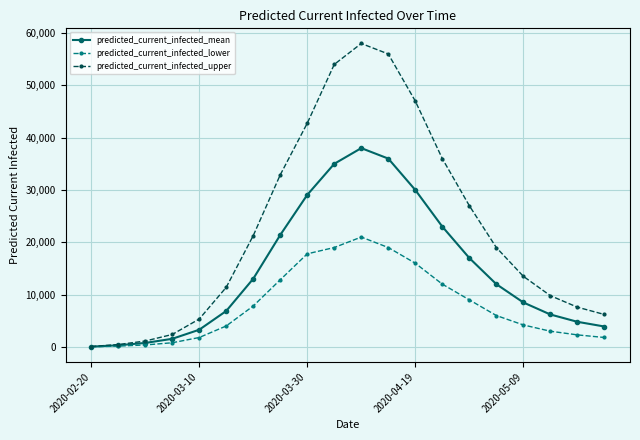

How many interior local peaks does the predicted_current_infected_upper series have?

1